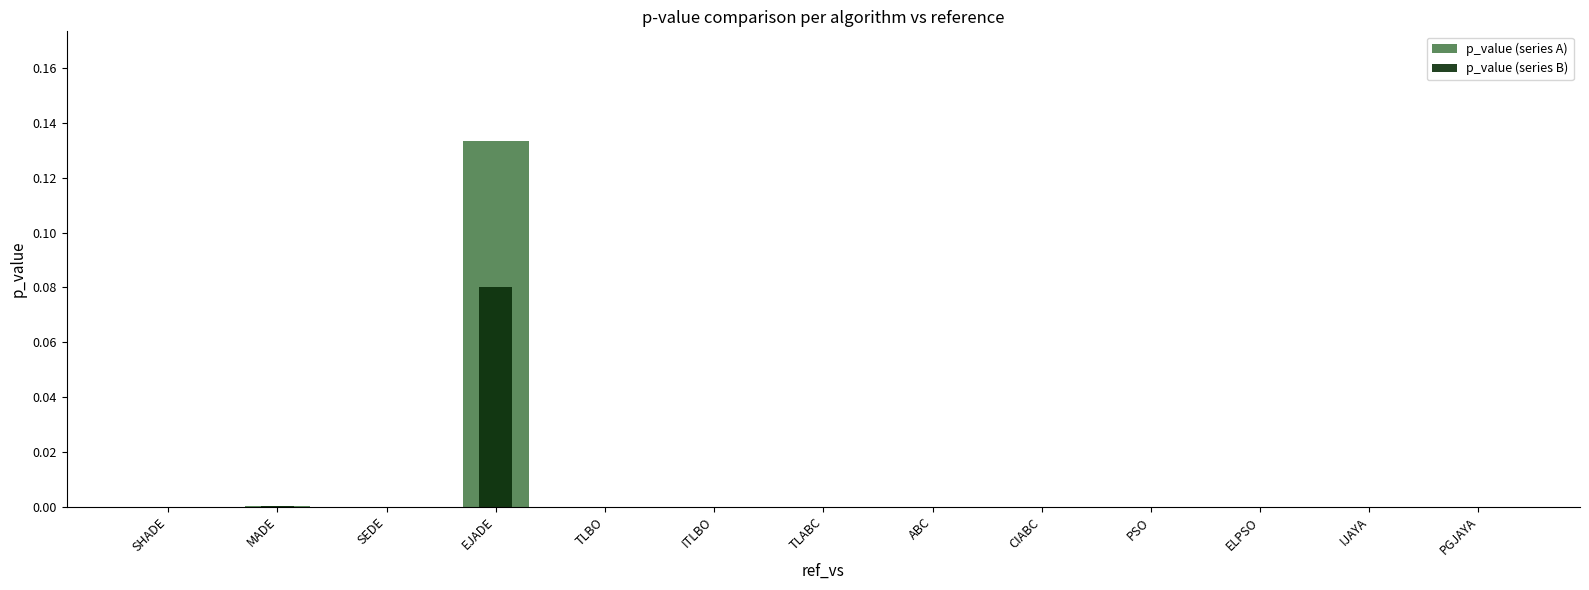

Which series changed the most between TLBO and ABC?

p_value (series A)